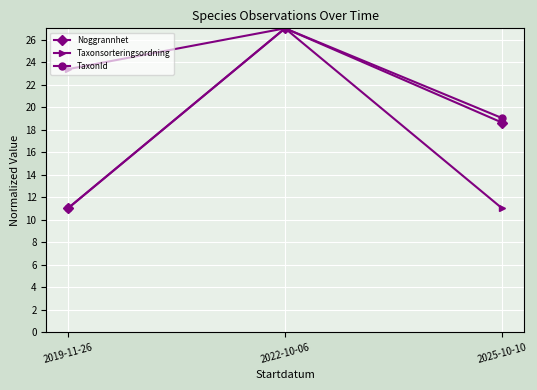

How many lines are shown in the chart?

3